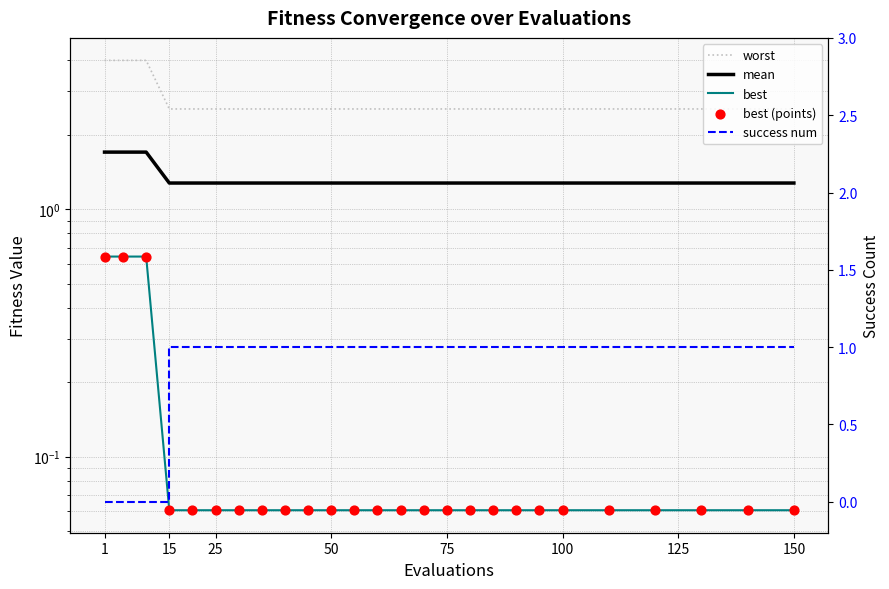

At how many categories does at least one series exceed 0?

26